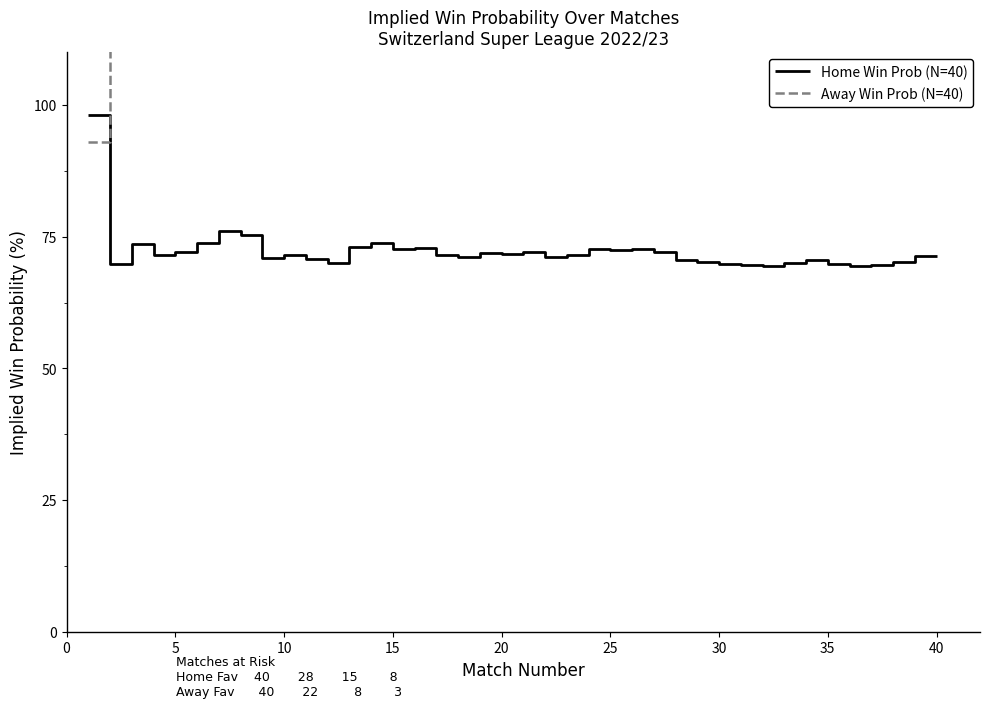

What is the minimum value shown in the chart?

69.4